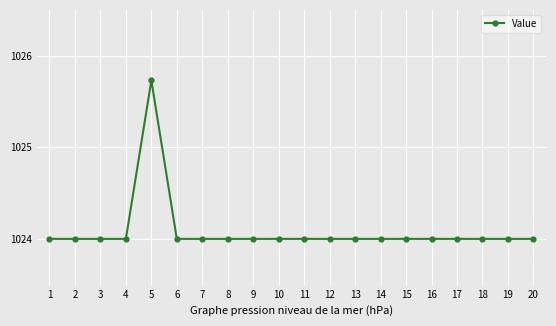

What is the sum of all values?

20481.7